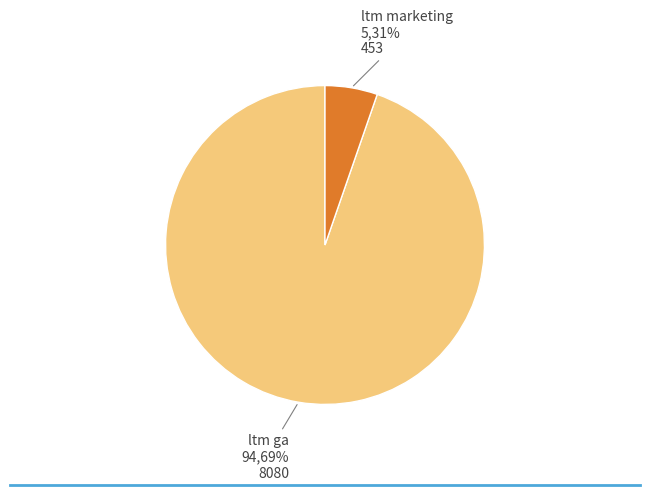

Approximately how many times larger is the value at ltm marketing compared to ltm ga?

0.1